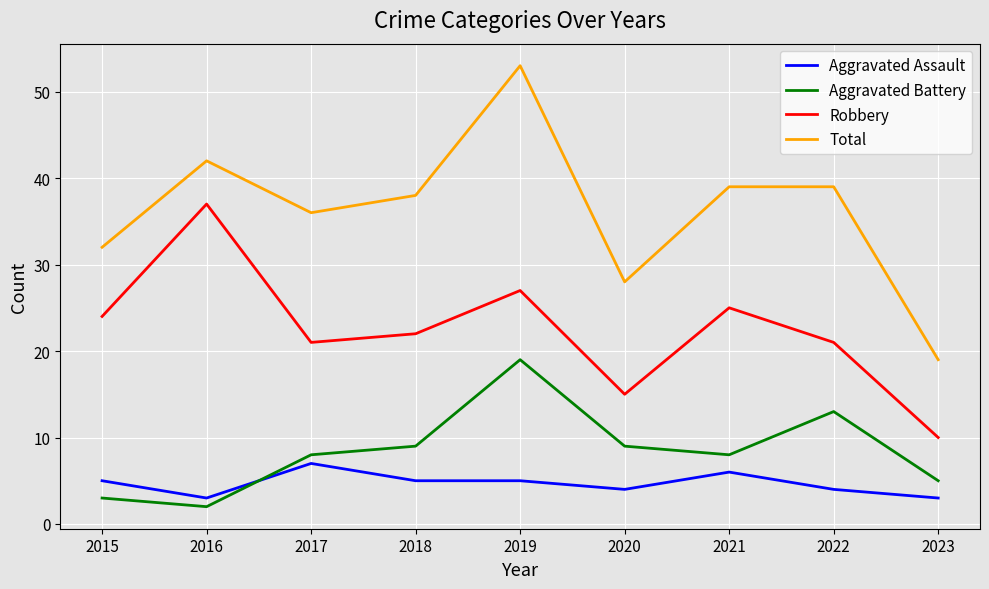

What is the approximate value of Aggravated Battery at 2019, to the nearest 10?

20